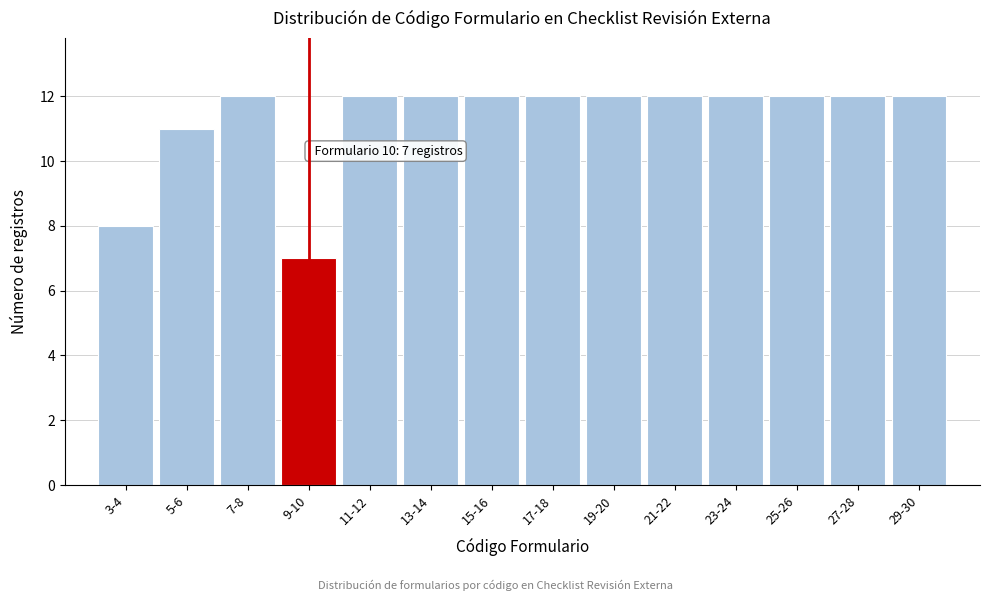

Reading left to right, extract all data points from this chart.

8	11	12	7	12	12	12	12	12	12	12	12	12	12